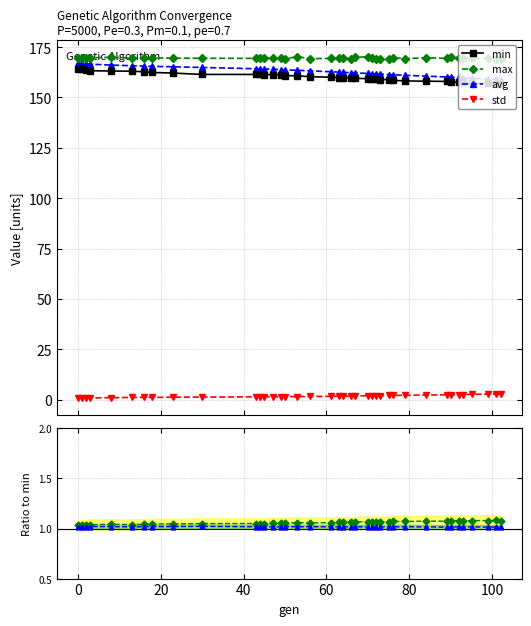

At which label does std first exceed 1?

8